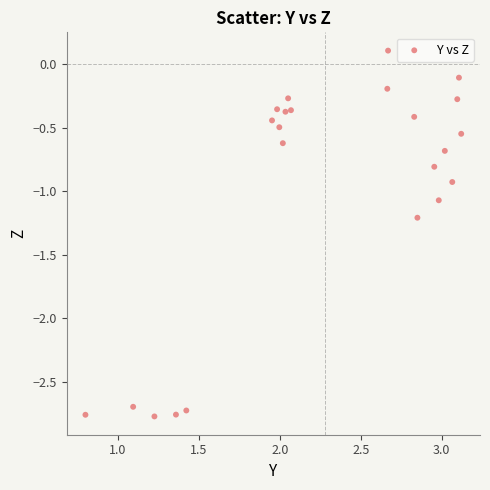

What is the range of Y values (max minus min)?

2.9